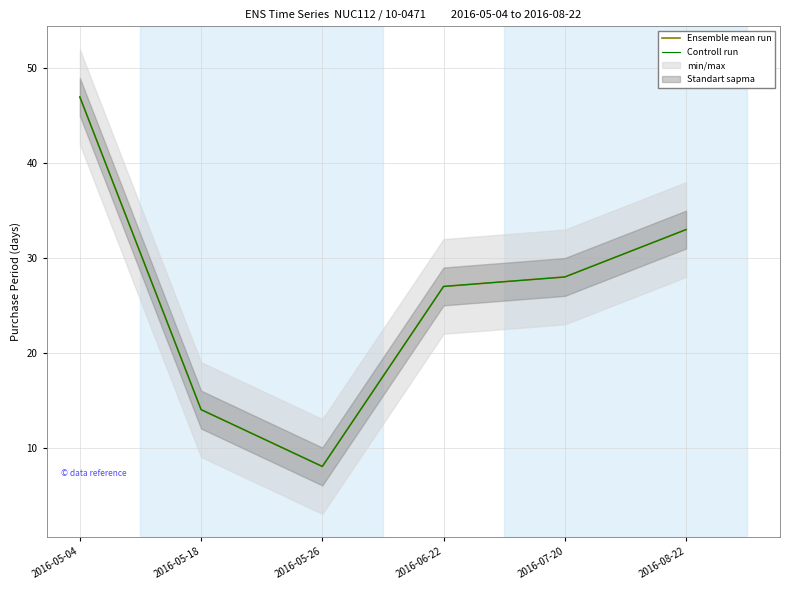

What is the total value across all series at 2016-05-04?

94